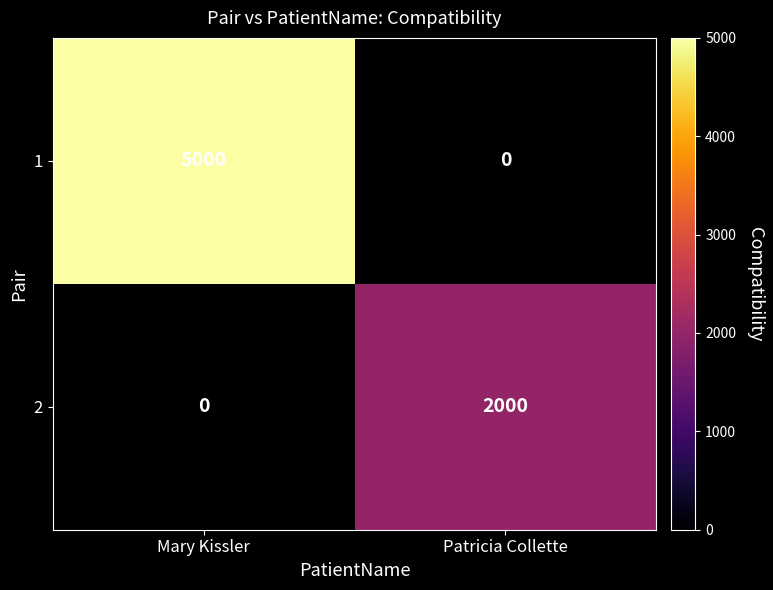

What is the total value across all series at Patricia Collette?

2000